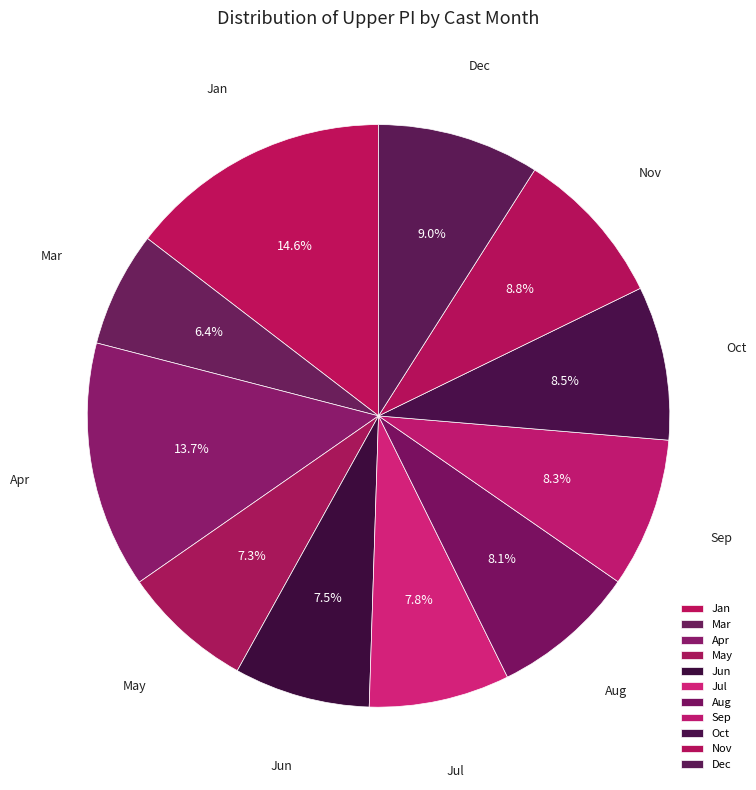

Which slice is the smallest?

Mar